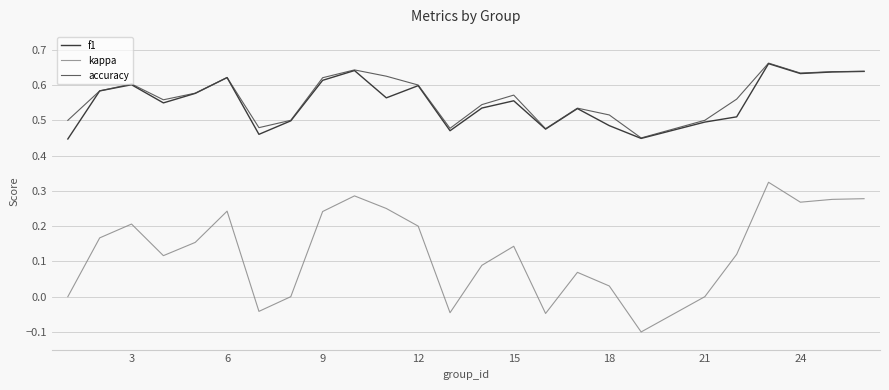

True or false: kappa and accuracy cross at least once.

False